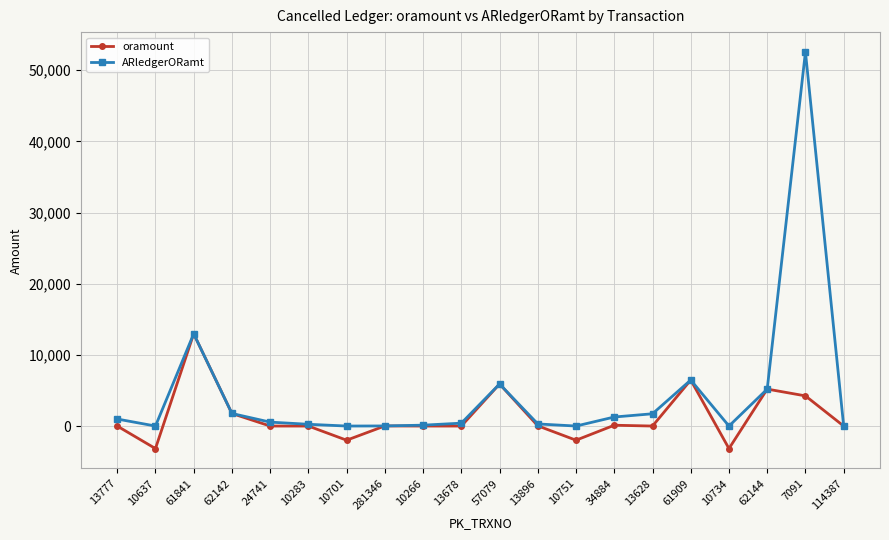

Between 57079 and 10734, which series saw the biggest shift?

oramount